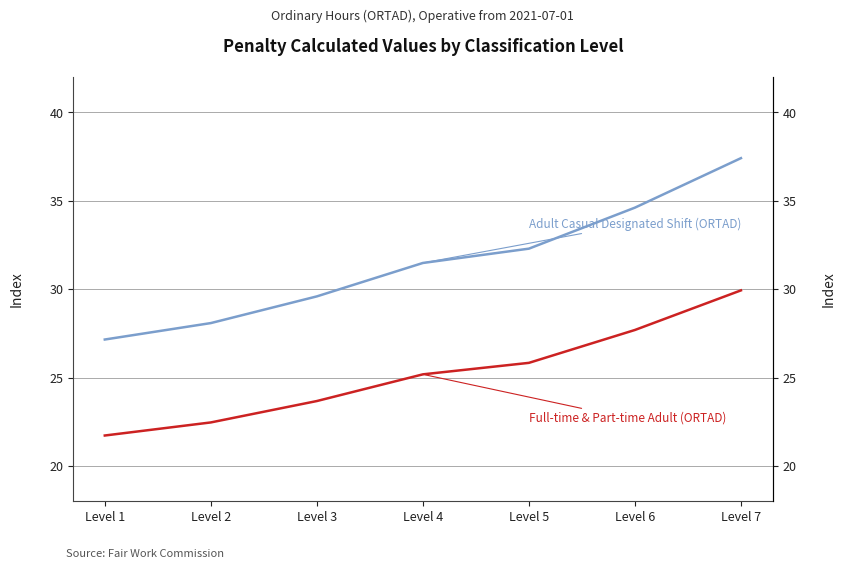

What is the sum of the Adult Casual Designated Shift (ORTAD) values at Level 6 and Level 7?

72.0